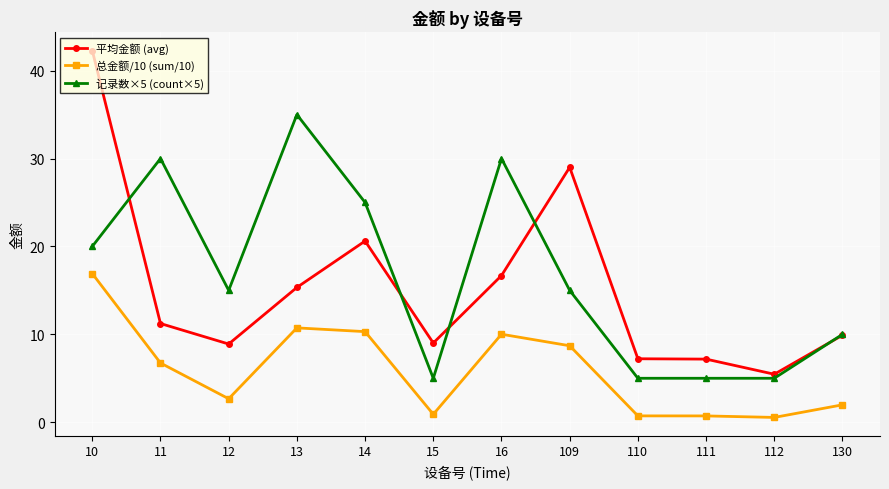

Is it true that 平均金额 (avg) equals 4.1 at 12?

False